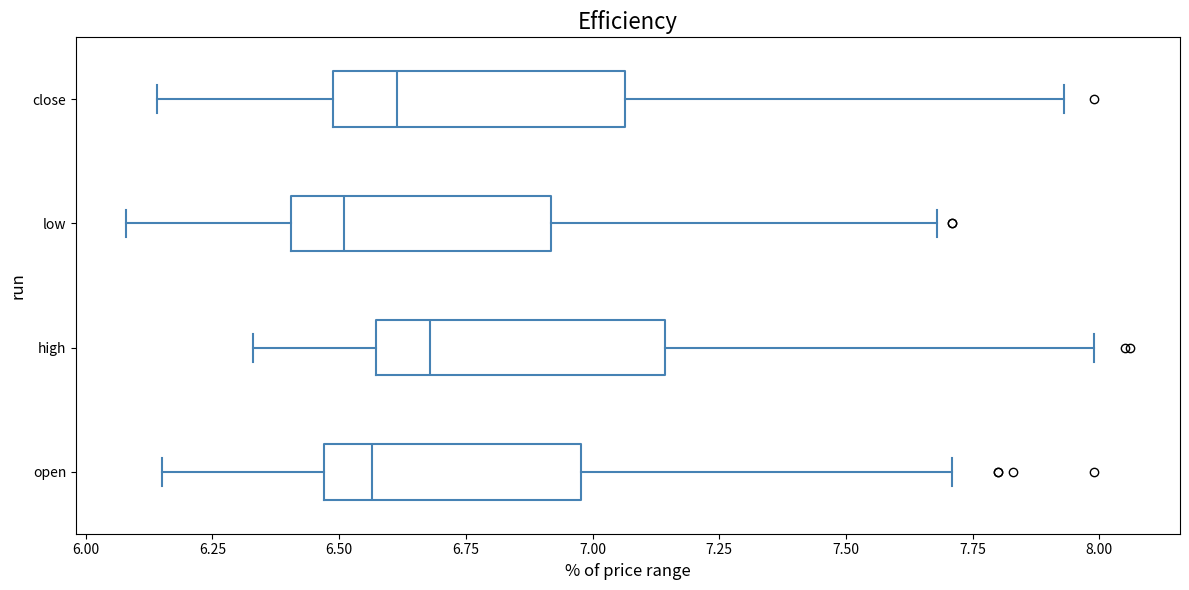

Reading bottom to top, read every box against the x-axis: the position of its median line, the range the box covers, and the ends of its whiskers. The values are not printed on the chart, so give them approximately, as read against the axis.

open: median 6.55, box 6.45 to 7.00, whiskers 6.15 to 7.70
high: median 6.70, box 6.55 to 7.15, whiskers 6.35 to 8.00
low: median 6.50, box 6.40 to 6.90, whiskers 6.10 to 7.70
close: median 6.60, box 6.50 to 7.05, whiskers 6.15 to 7.95